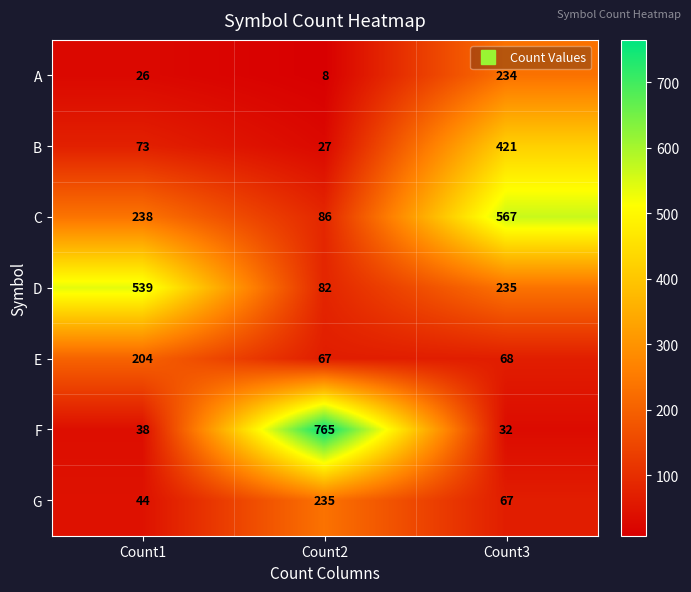

Reading right to left, list all the values displayed in this chart.

A: Count3=234	Count2=8	Count1=26
B: Count3=421	Count2=27	Count1=73
C: Count3=567	Count2=86	Count1=238
D: Count3=235	Count2=82	Count1=539
E: Count3=68	Count2=67	Count1=204
F: Count3=32	Count2=765	Count1=38
G: Count3=67	Count2=235	Count1=44